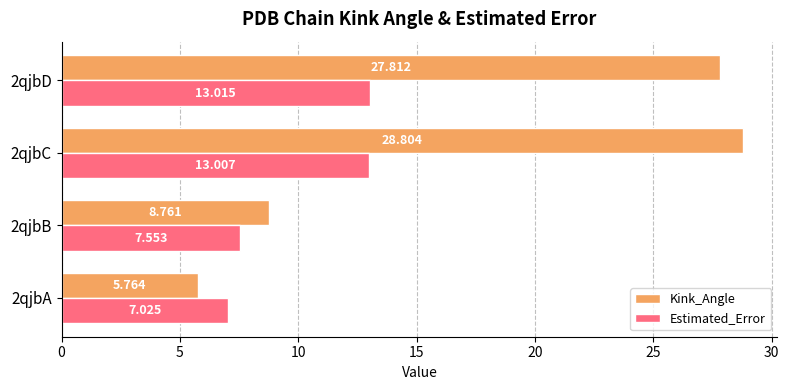

Which series has the largest total across all categories?

Kink_Angle